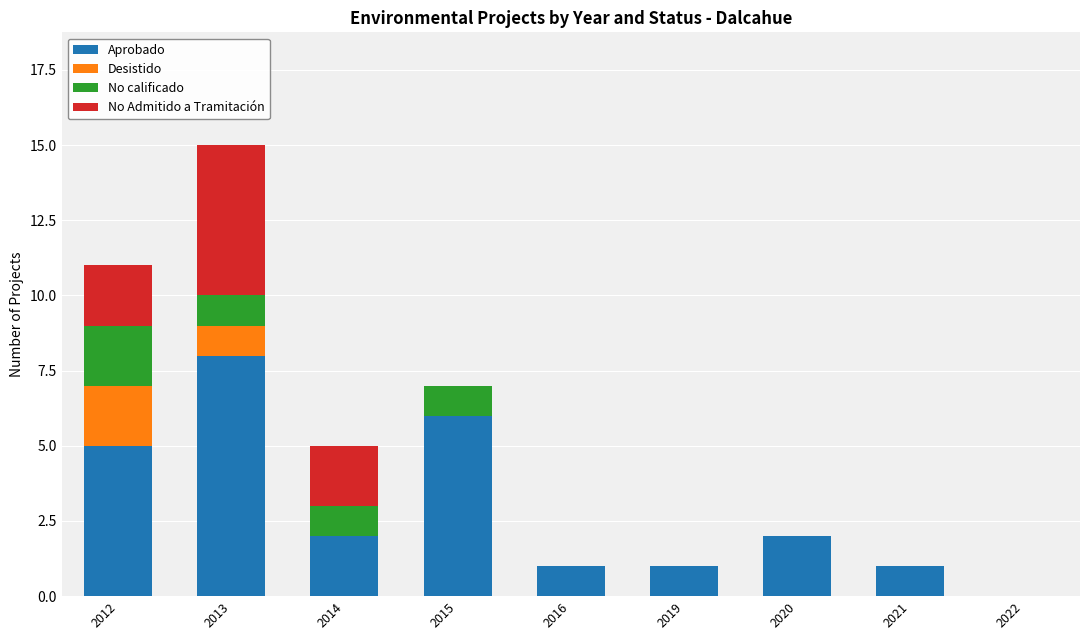

True or false: Aprobado has a value of 1 at 2016.

True